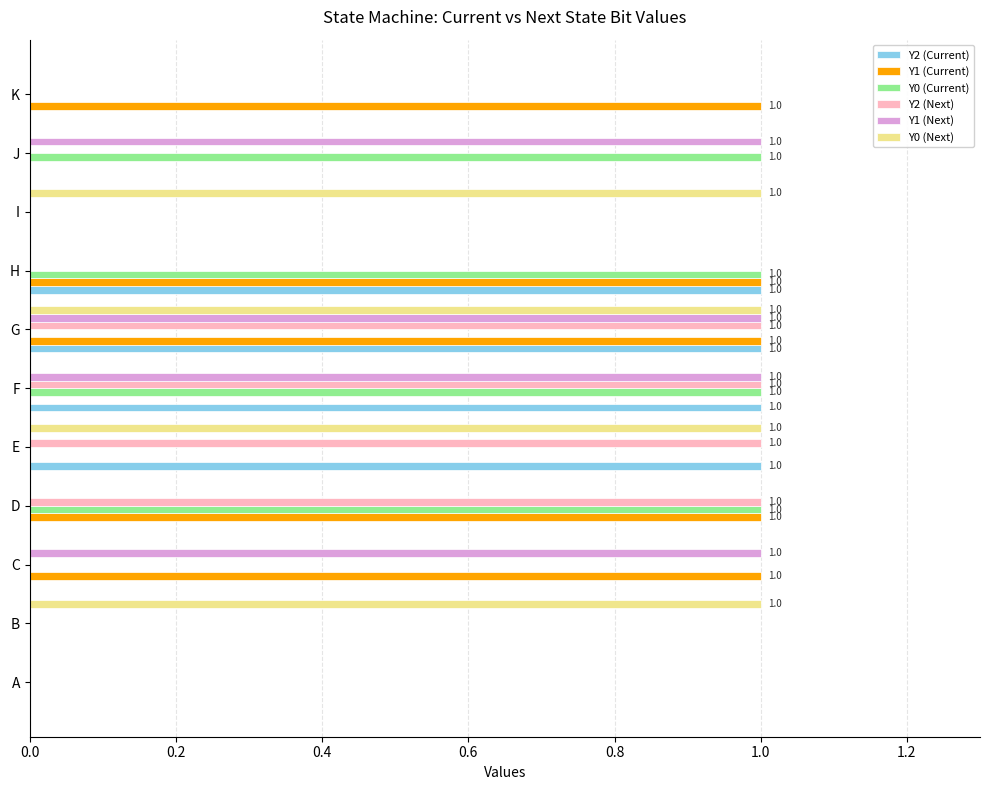

The Y2 (Current) series shows 1 at J. True or false?

False